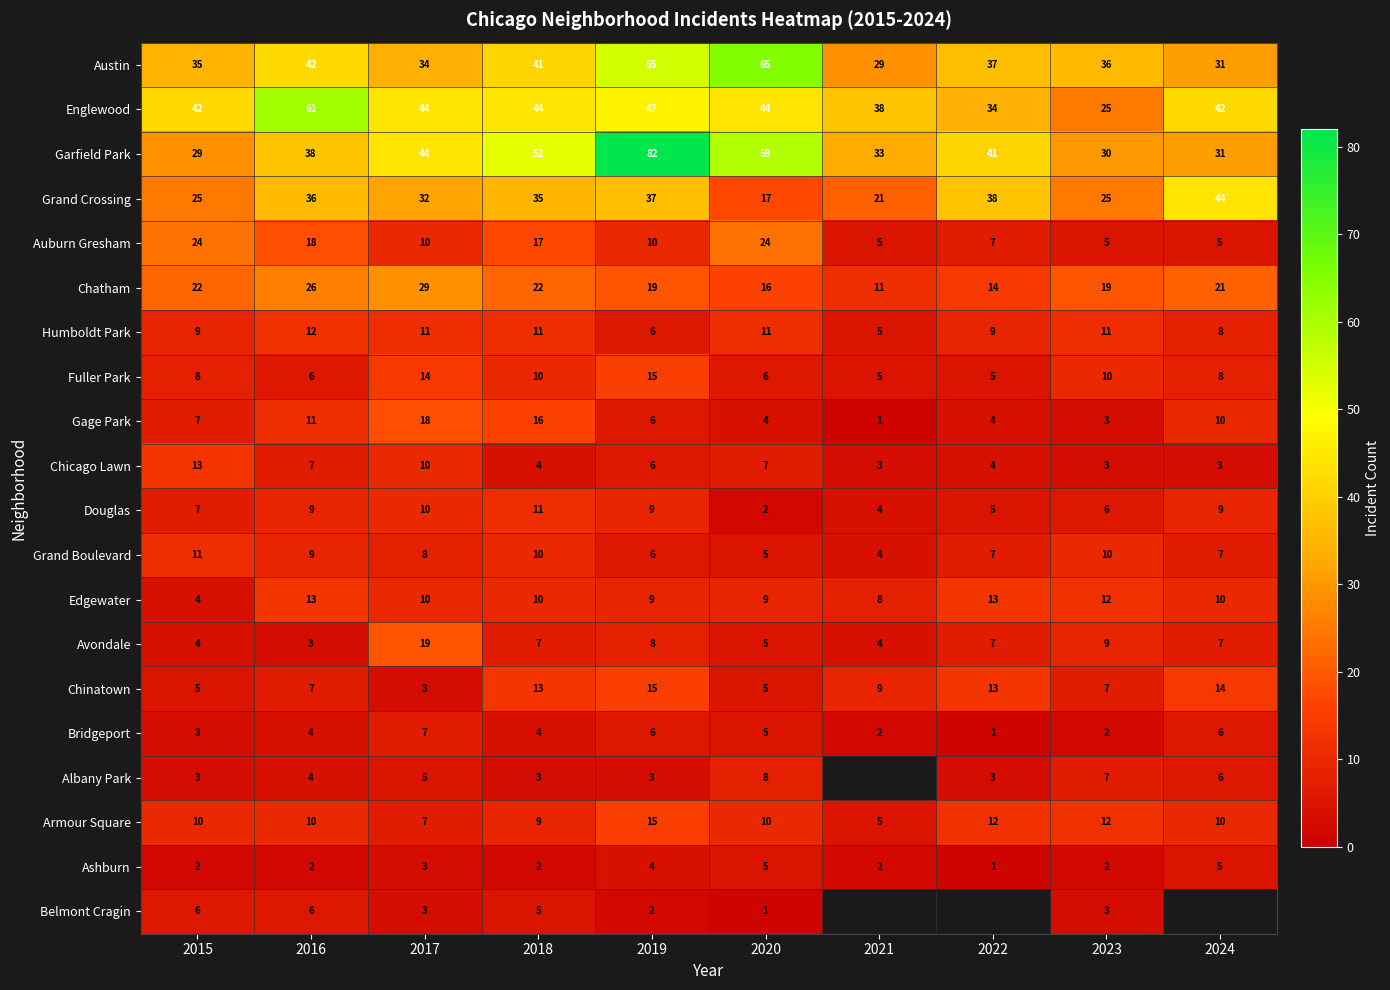

What is the sum of all Bridgeport values?

40